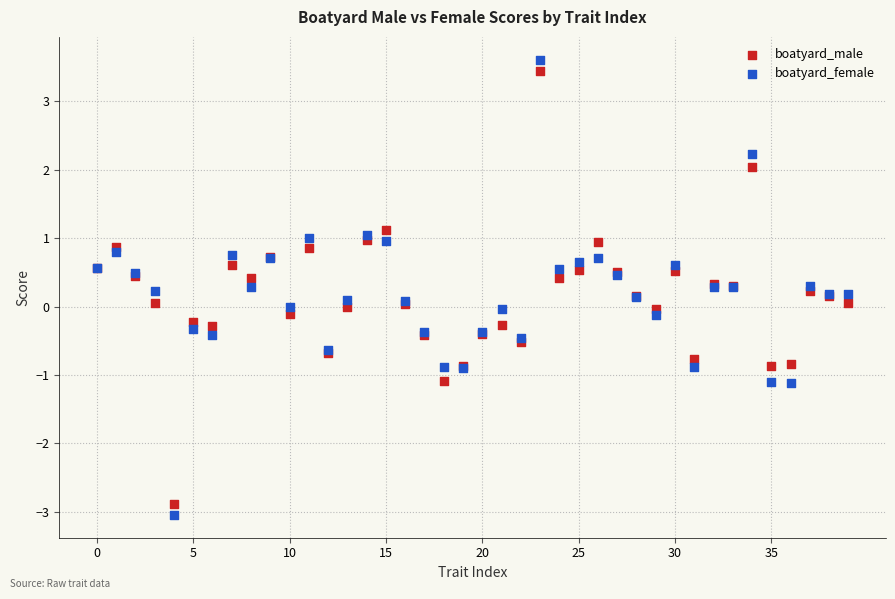

Which series has the widest spread of Y values?

boatyard_female